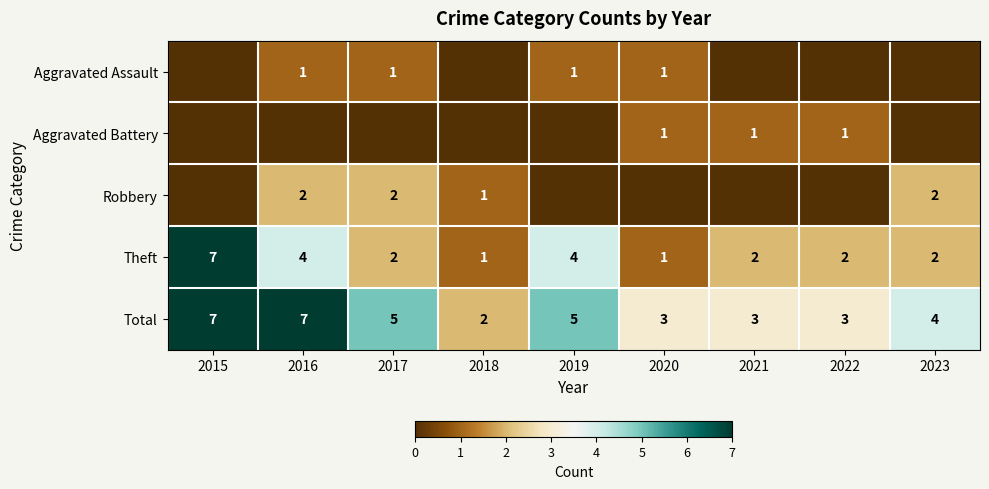

Where does the Theft series first go above 2?

2015